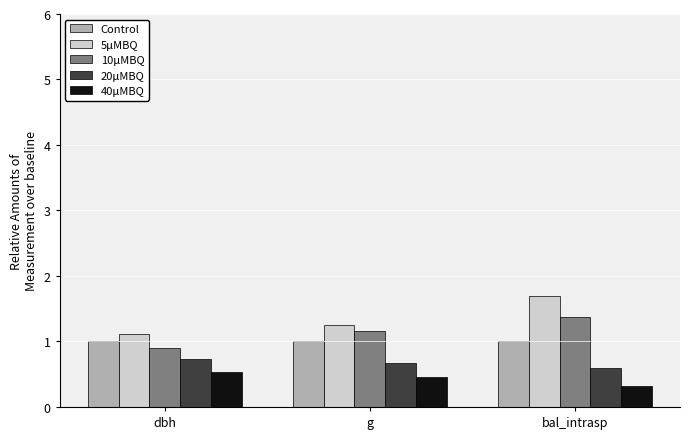

What is the smallest value displayed?

0.3